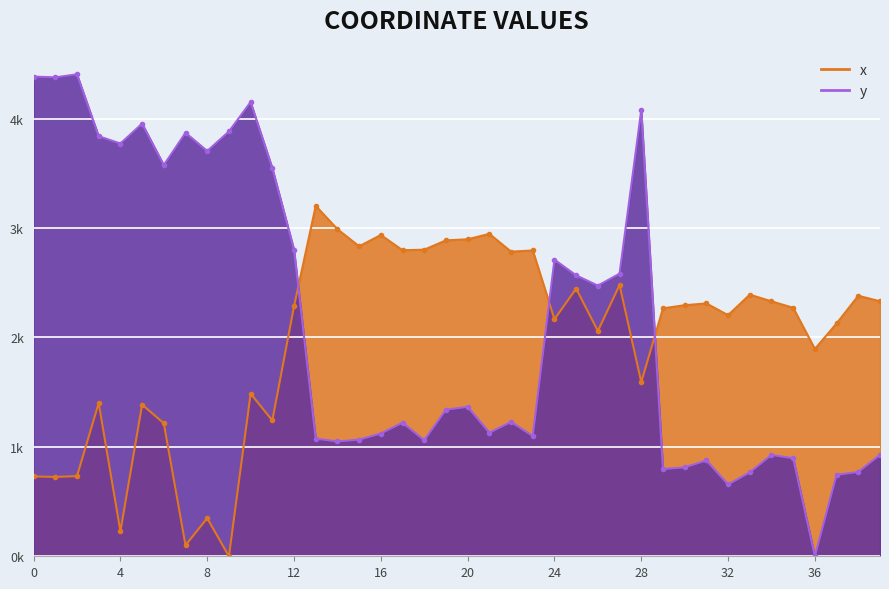

True or false: y has a value of 0.9 at 31.

True